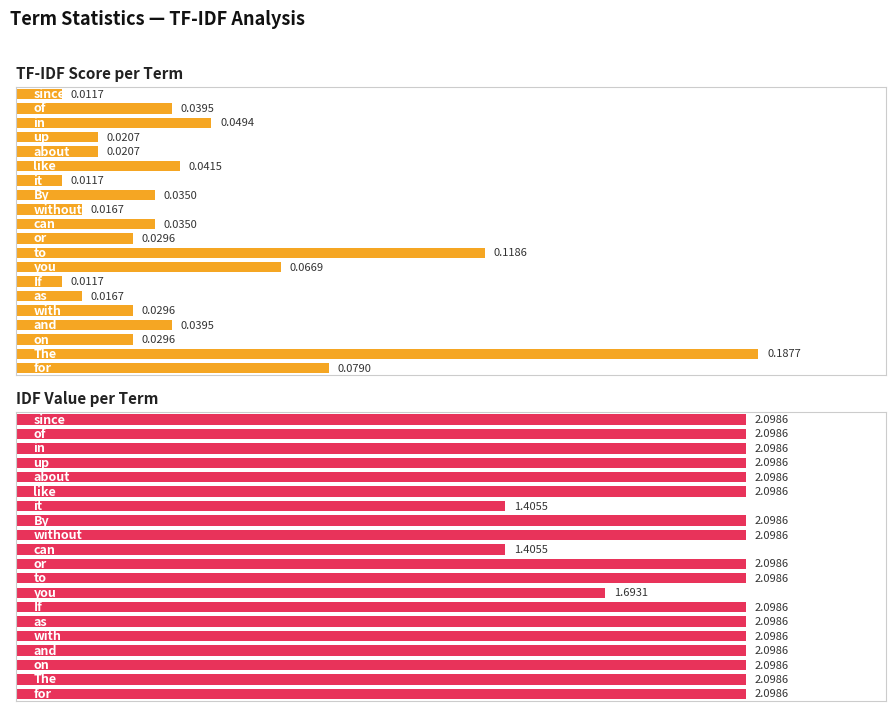

How many series are shown in this chart?

2